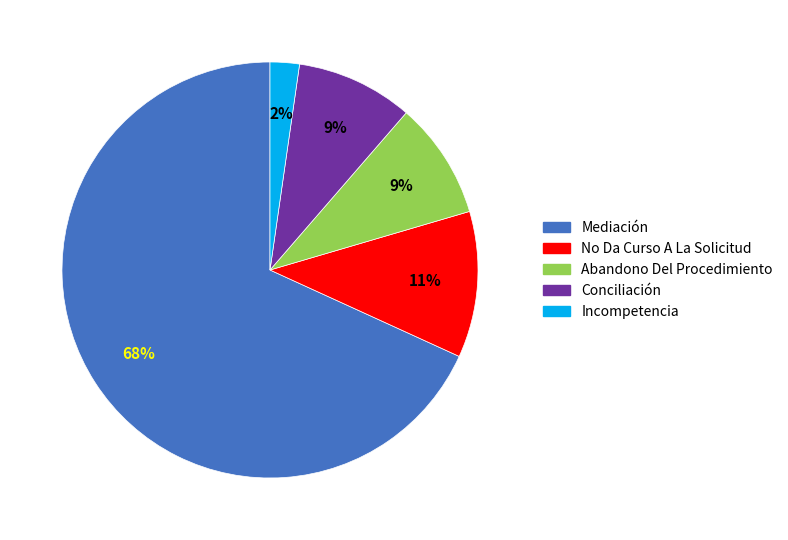

Between Abandono Del Procedimiento and Incompetencia, which is larger?

Abandono Del Procedimiento